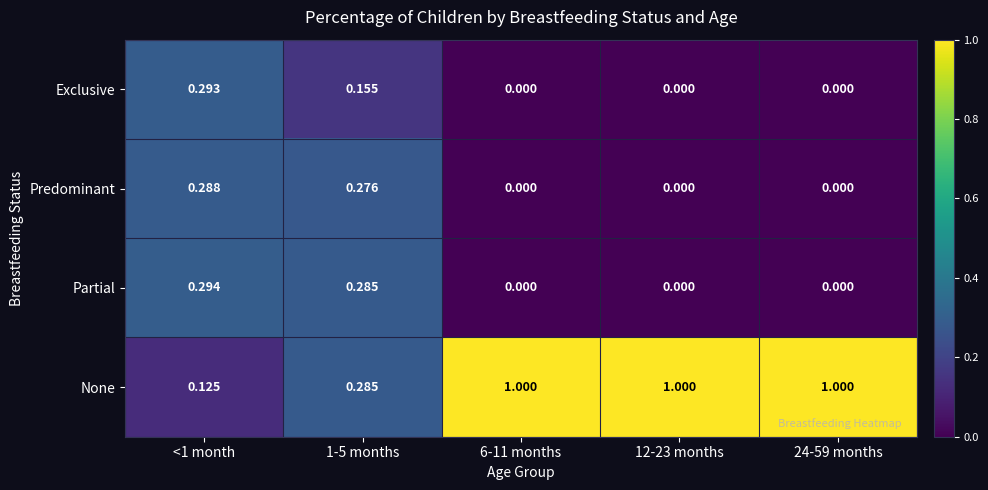

At <1 month, list the series in order from largest to smallest.

Partial, Exclusive, Predominant, None